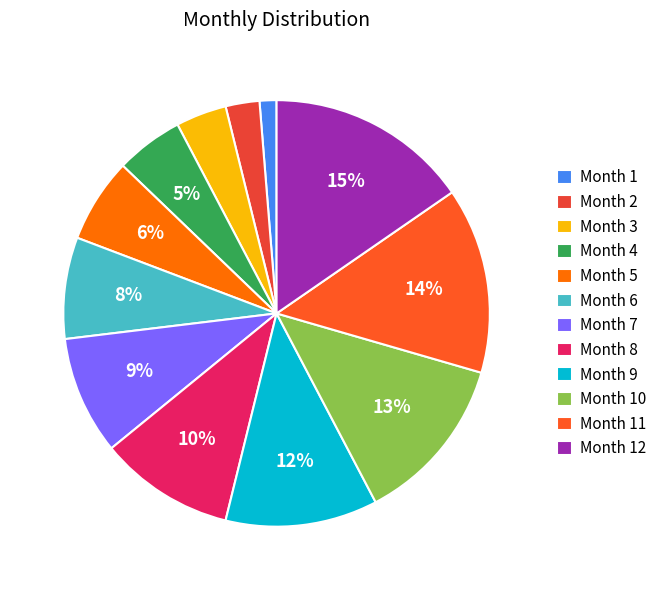

How many segments does this pie chart have?

12